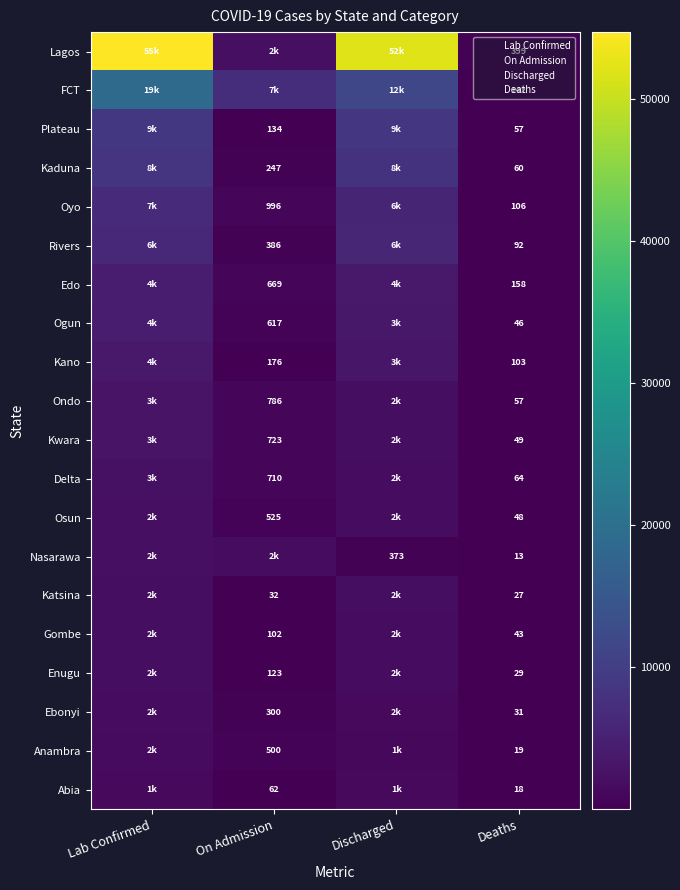

The FCT series shows 142 at Deaths. True or false?

True